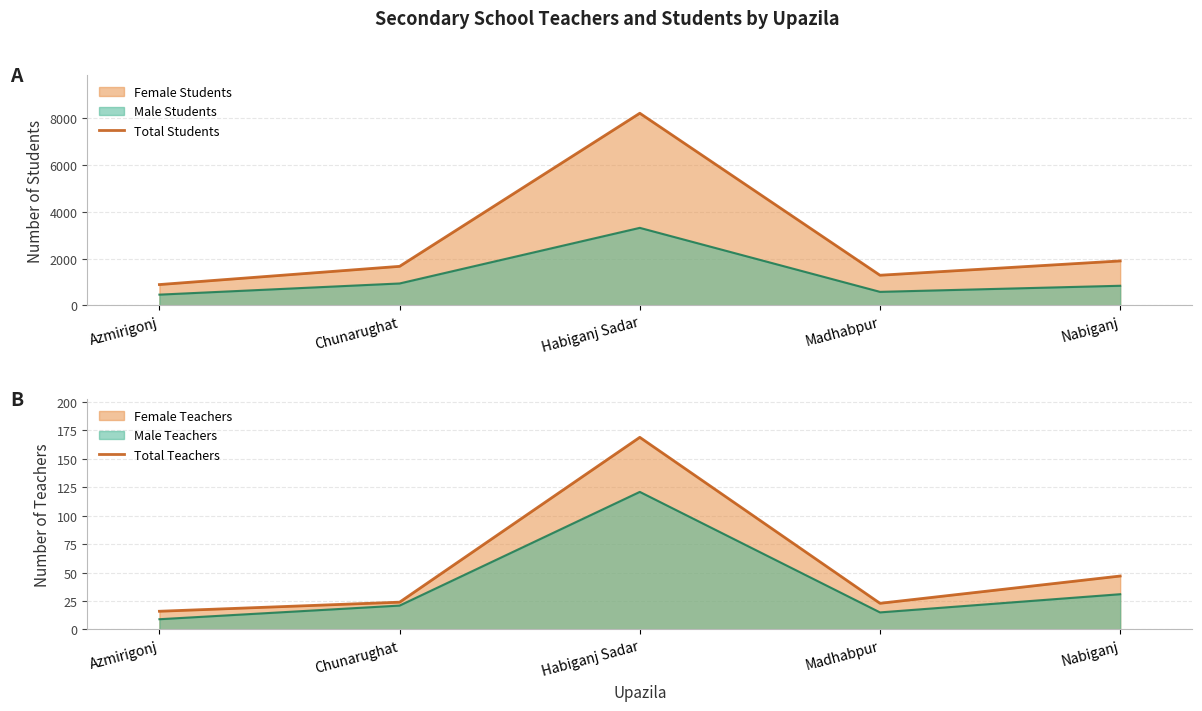

Reading left to right, what are all the values shown in this chart?

Total Students: Azmirigonj=888	Chunarughat=1666	Habiganj Sadar=8202	Madhabpur=1286	Nabiganj=1897
Total Teachers: Azmirigonj=16	Chunarughat=24	Habiganj Sadar=169	Madhabpur=23	Nabiganj=47